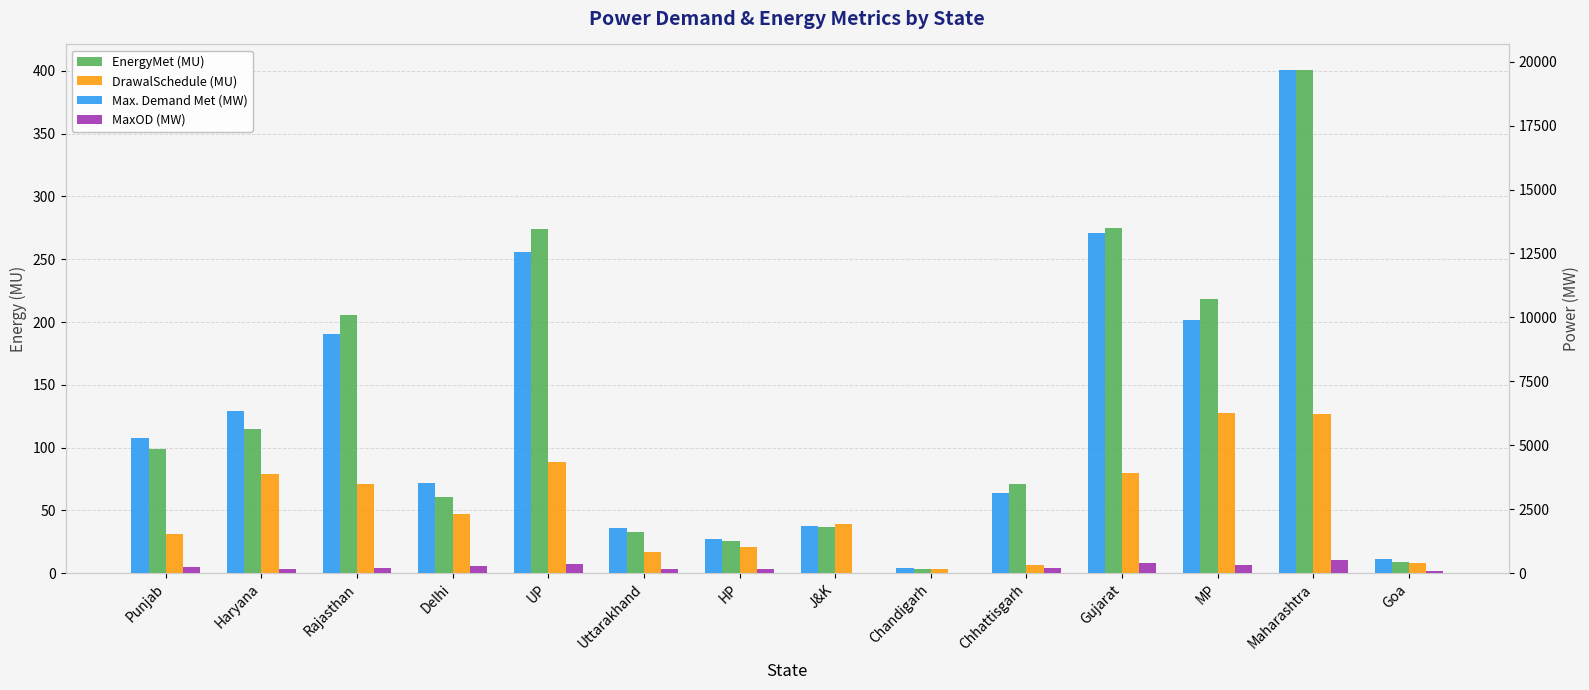

What is the greatest value displayed?

19690.0